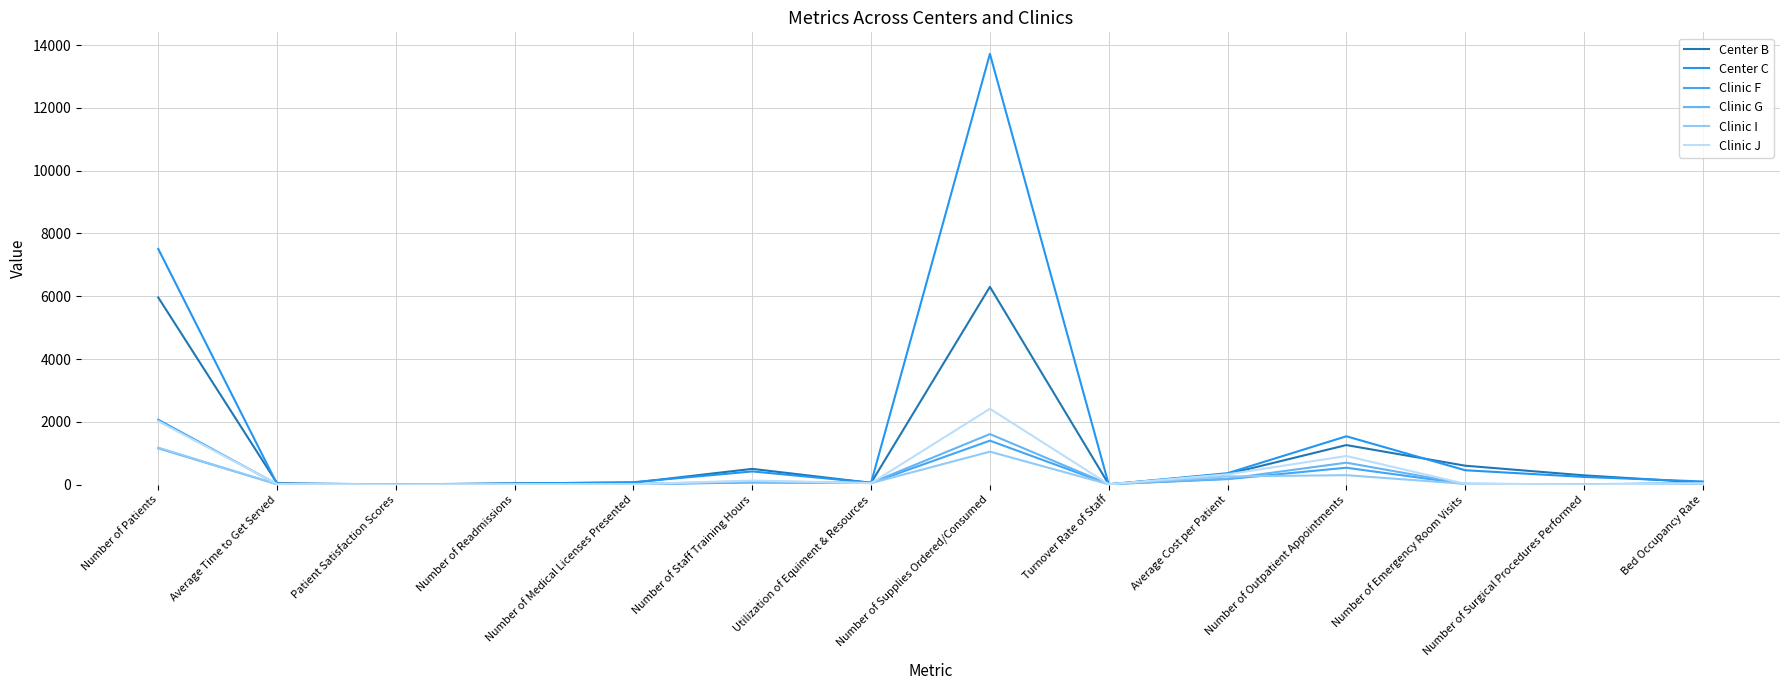

What is the sum of all Center C values?

24559.8